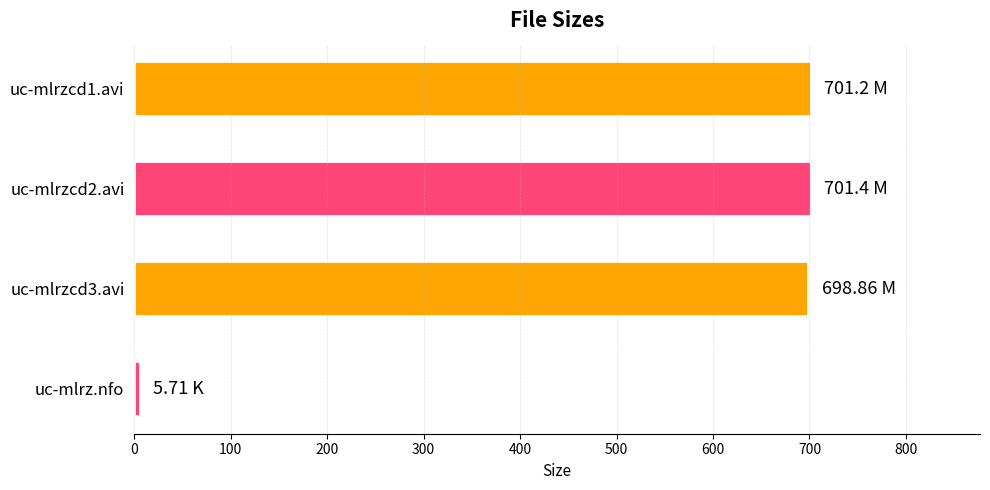

What is the sum of all values?

2107.2